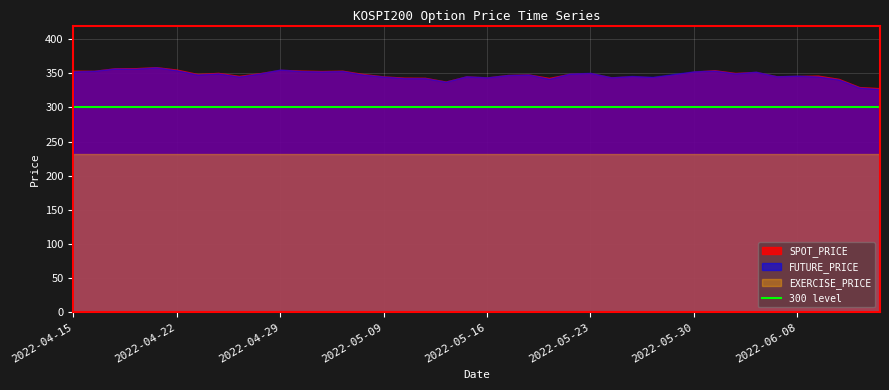

Is it true that EXERCISE_PRICE equals 405.2 at 2022-05-23?

False